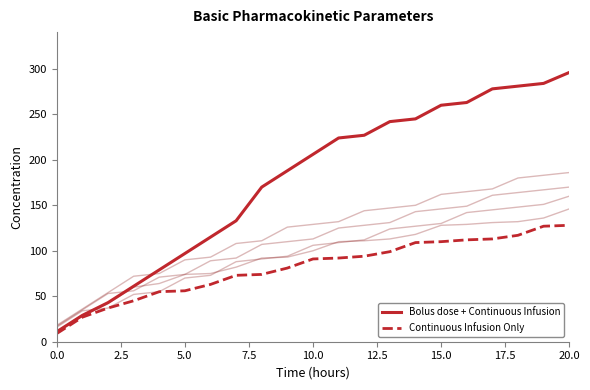

What is the highest value of the Continuous Infusion Only series?

128